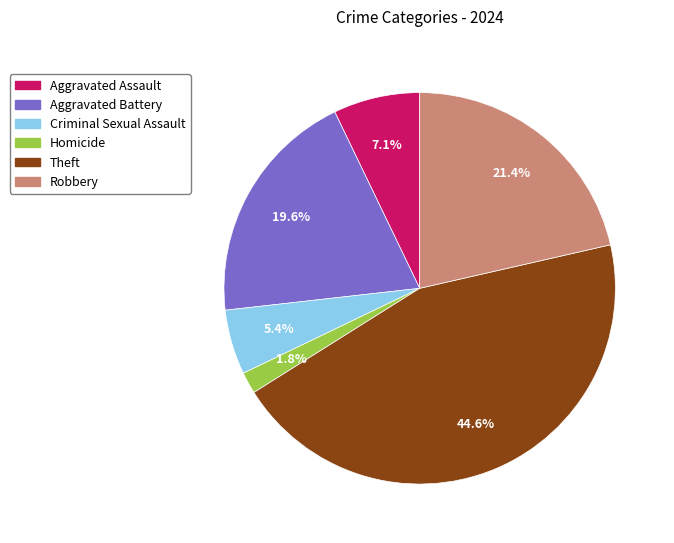

Is it true that Robbery is 36% of the pie?

False